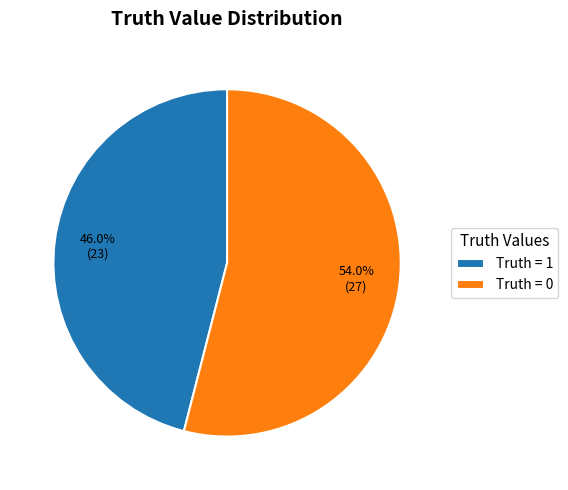

Which slice represents more than half of the pie?

Truth = 0